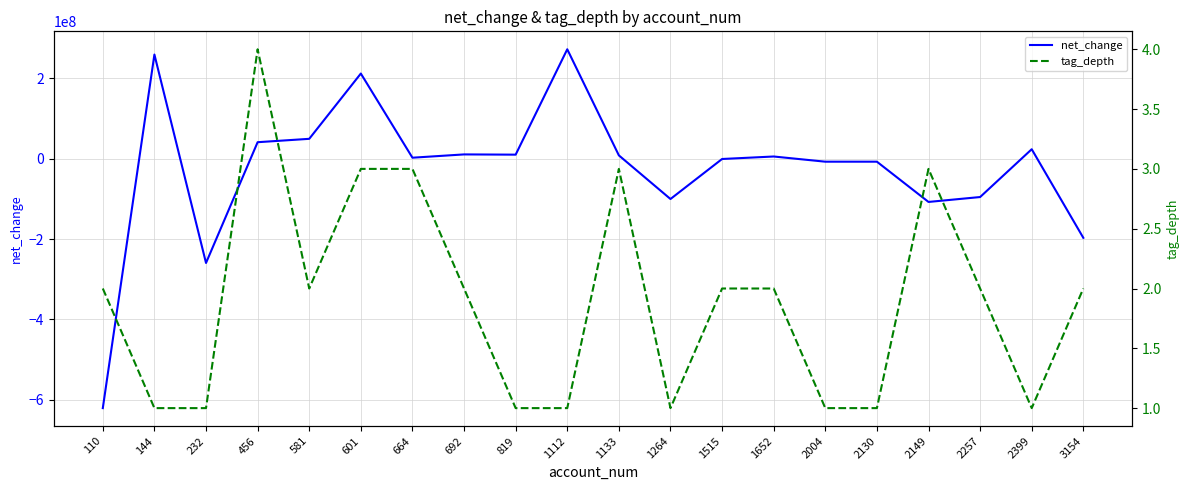

Count the tag_depth values in the range 1 to 3.

19